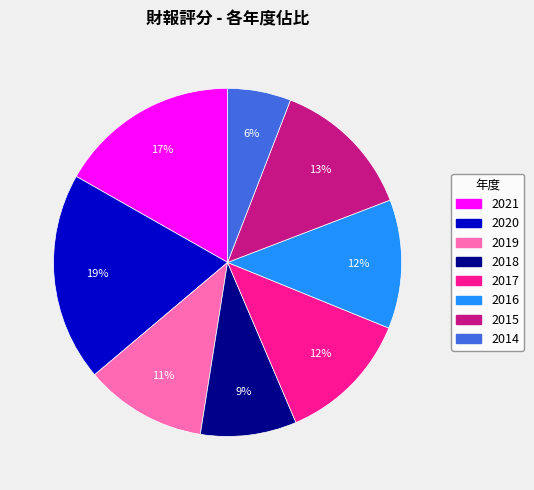

Is the sum of 2020 and 2016 greater than half?

No